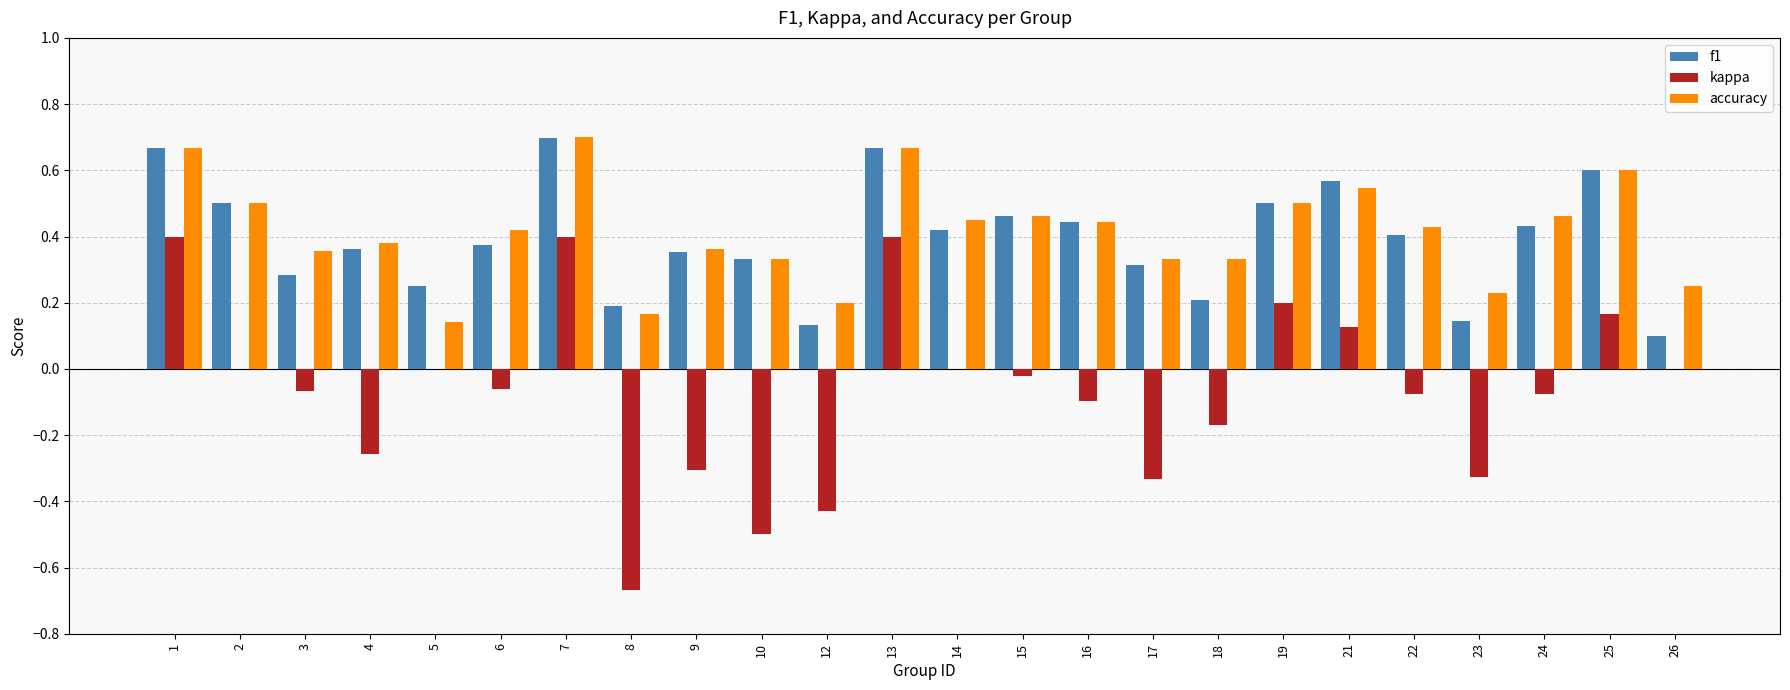

Between 12 and 19, which series saw the biggest shift?

kappa